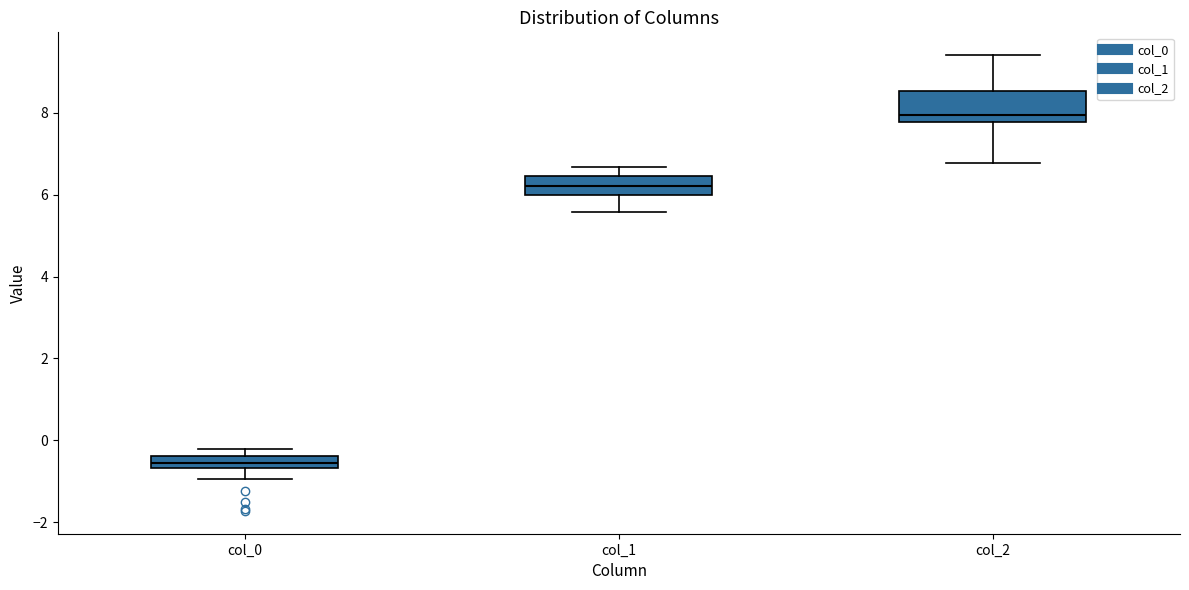

Which box is the tallest, from its lower edge to its upper edge?

col_2